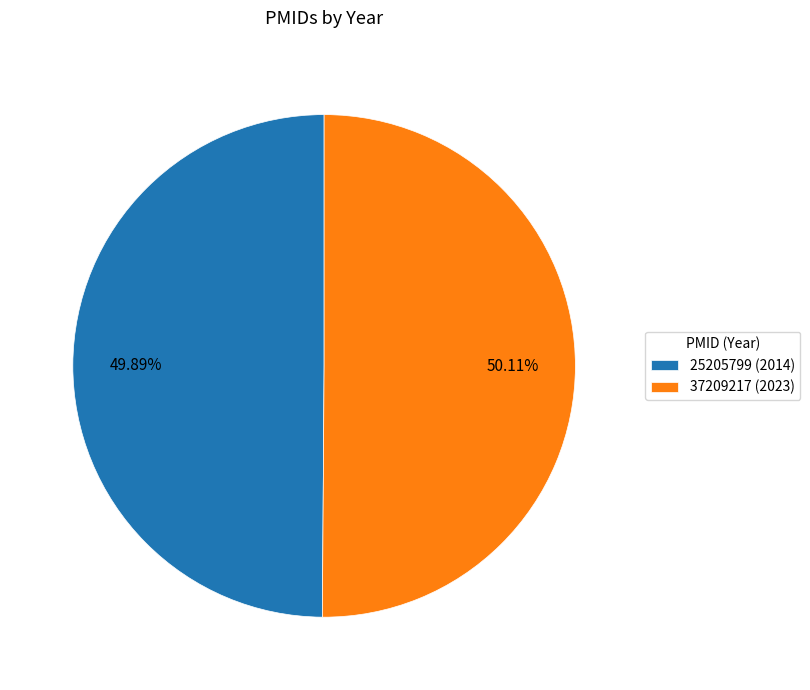

How many slices are in this pie chart?

2